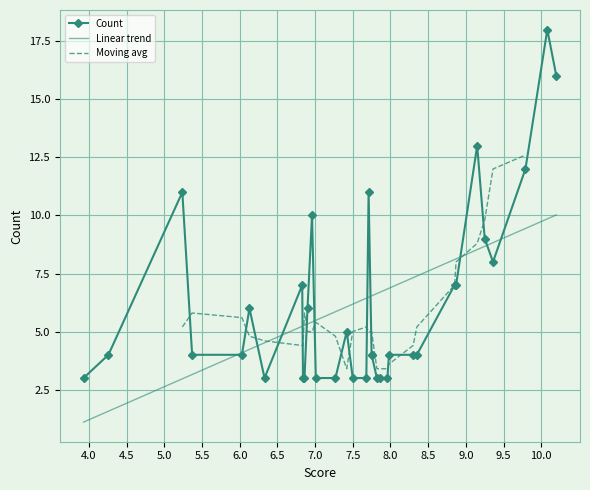

Rank the categories by value from highest to lowest.

10.08, 10.2, 9.15, 9.79, 7.71, 5.24, 6.96, 9.25, 9.36, 8.87, 8.85, 6.83, 6.9, 6.13, 7.42, 8.35, 8.3, 7.98, 7.75, 7.75, 6.03, 5.37, 4.26, 7.96, 7.86, 7.82, 7.68, 7.5, 7.27, 7.01, 6.86, 6.84, 6.33, 3.93